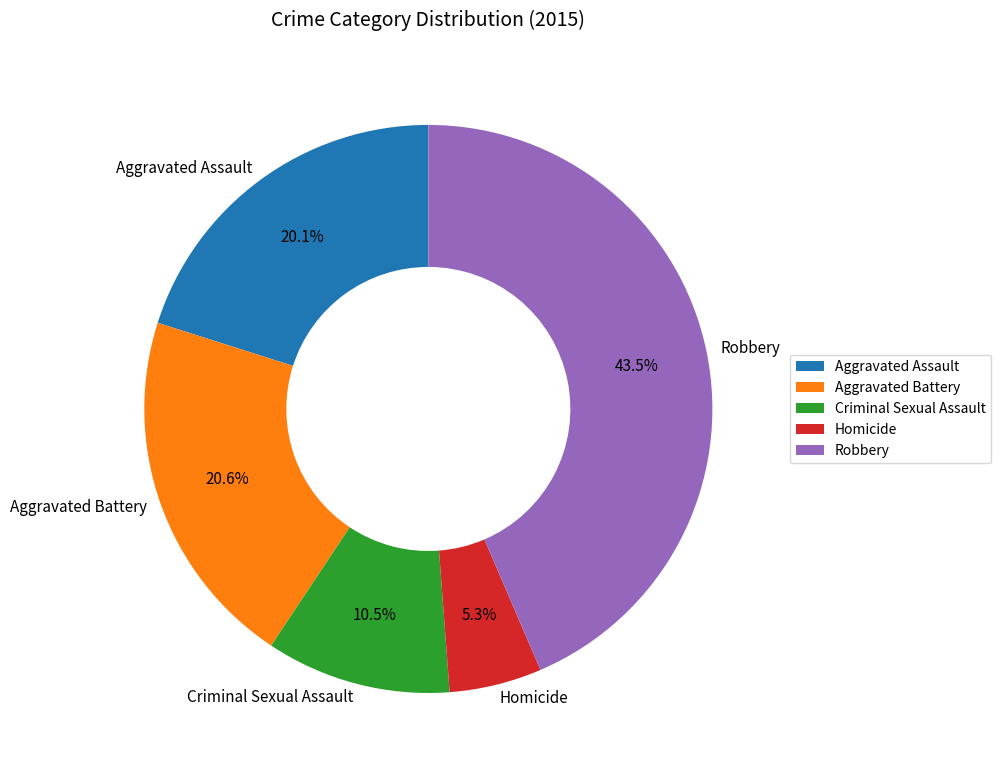

True or false: Homicide accounts for 1% of the total.

False